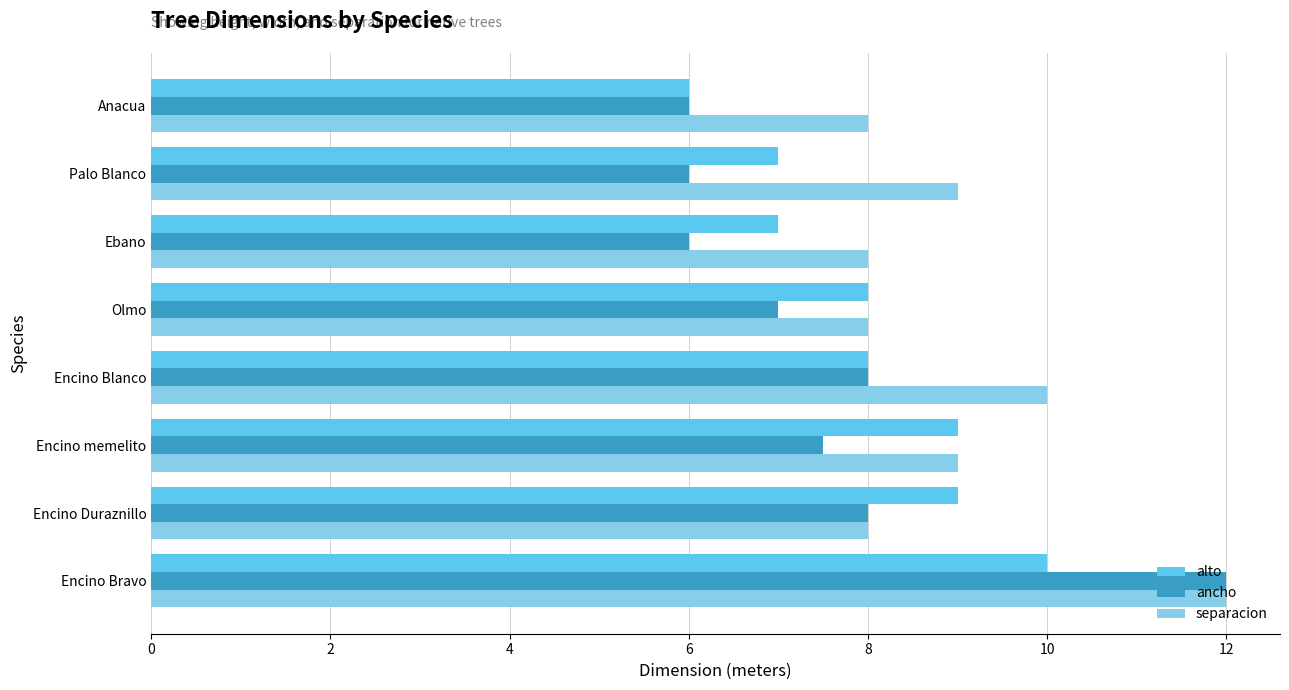

What is the greatest value displayed?

12.0